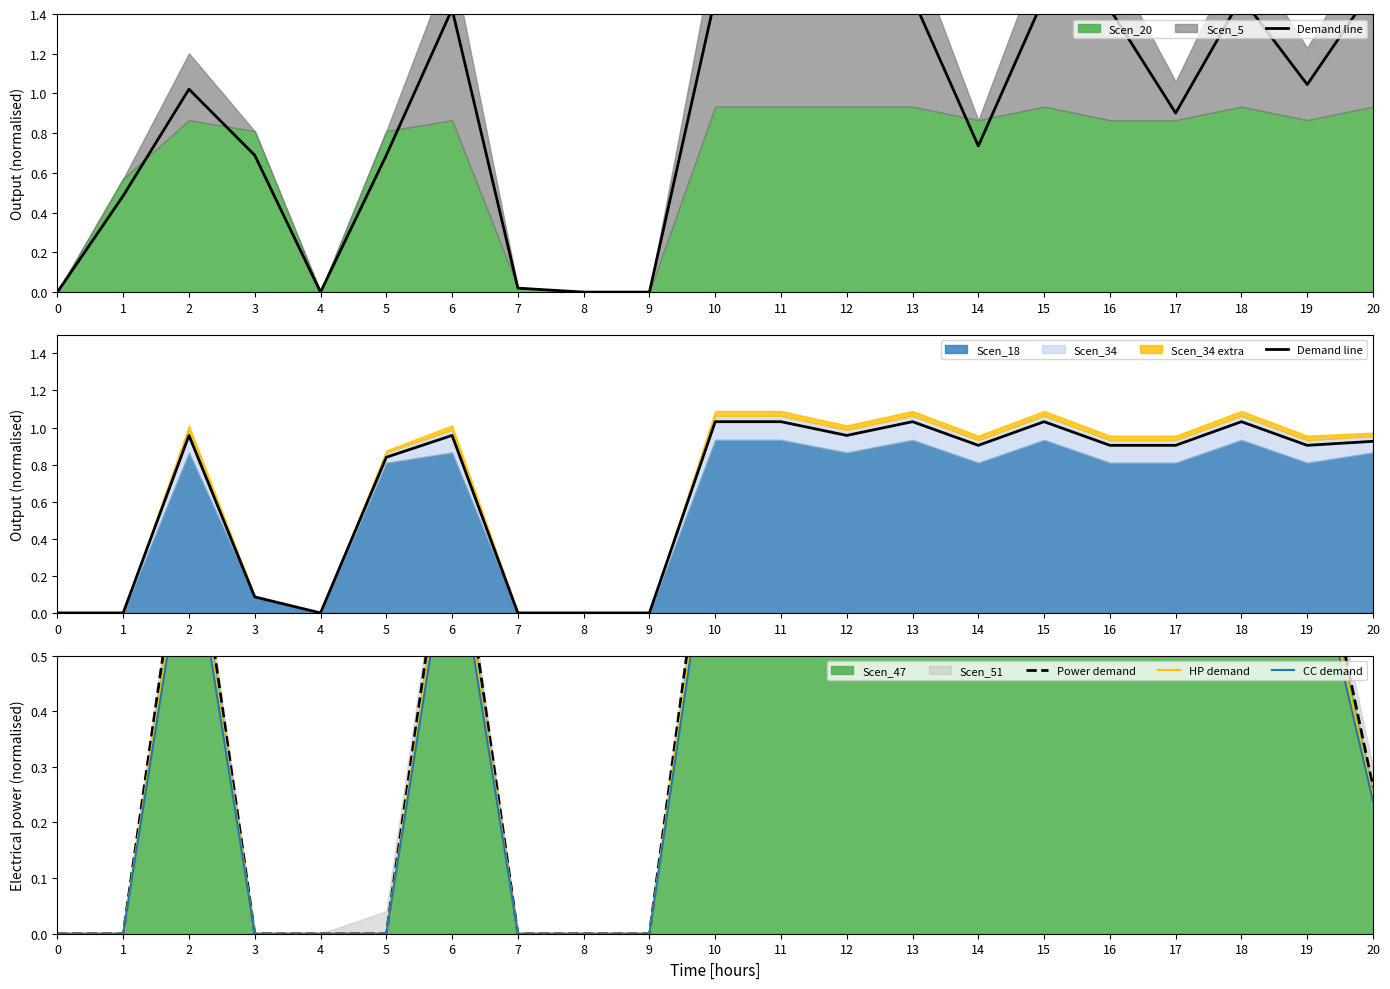

Which series has the largest total across all categories?

Demand line